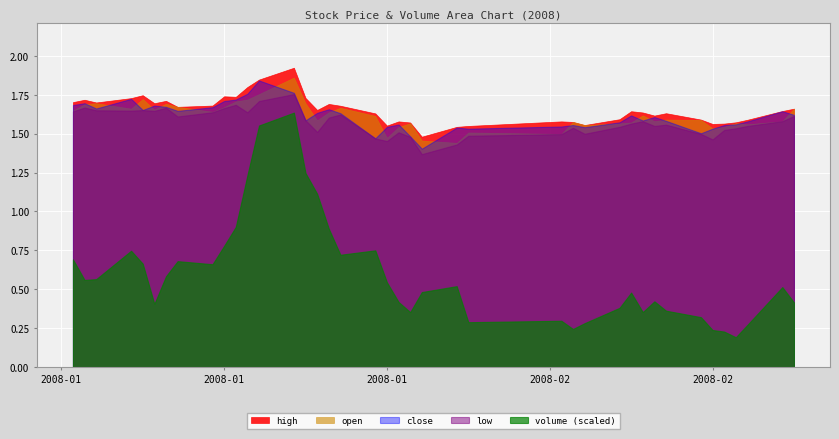

At which label is volume_scaled closest to 3262879?

10